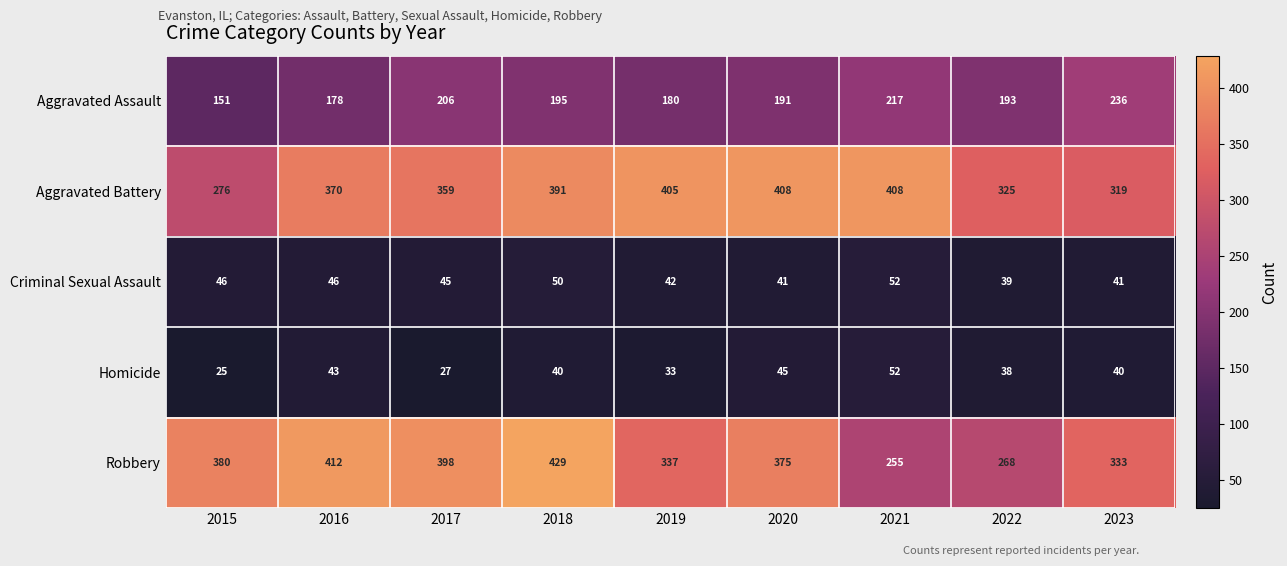

At 2015, list the series in order from smallest to largest.

Homicide, Criminal Sexual Assault, Aggravated Assault, Aggravated Battery, Robbery